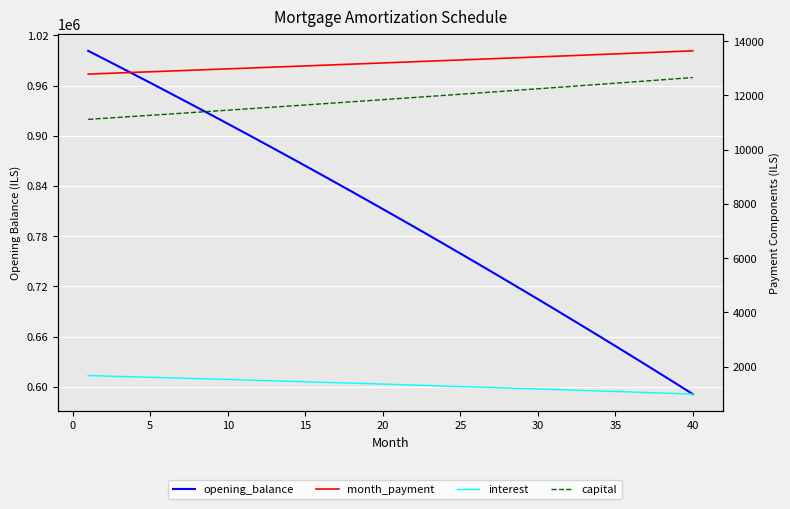

What is the lowest value of the capital series?

11119.3